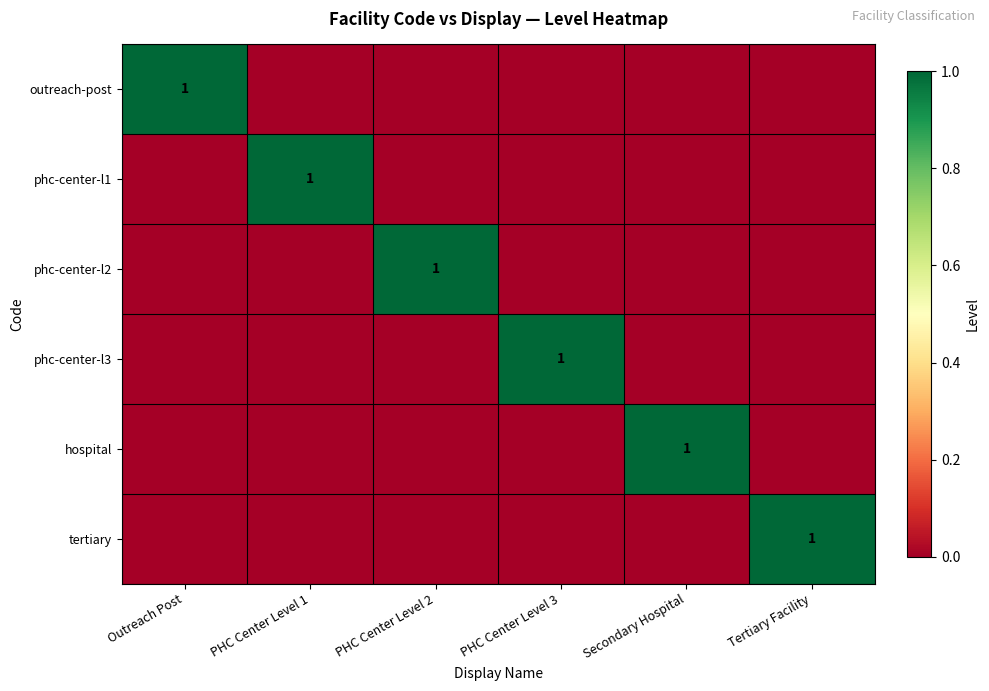

What is the total value across all series at Outreach Post?

1